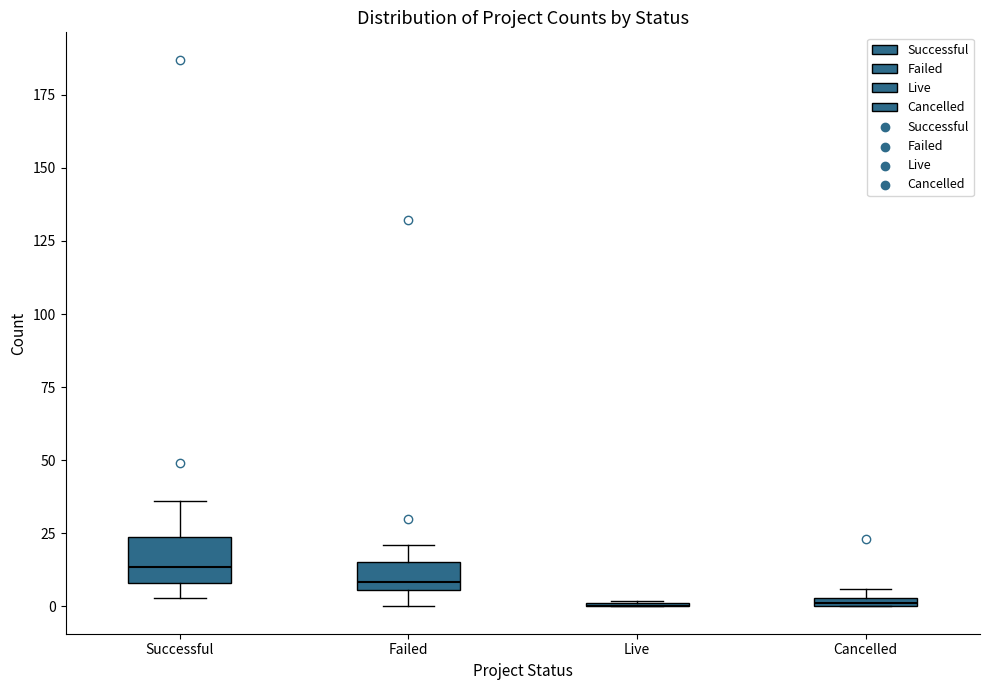

Where is the lower edge of the box for Successful on the y-axis? The values are not printed on the chart, so give them approximately, as read against the axis.

10